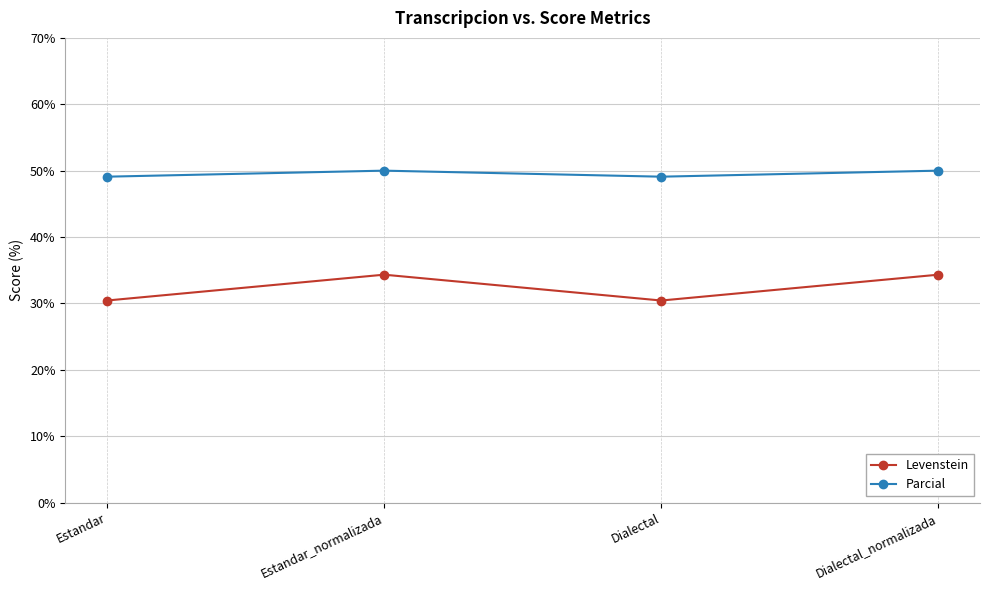

How many values in the Levenstein series are below 34?

2